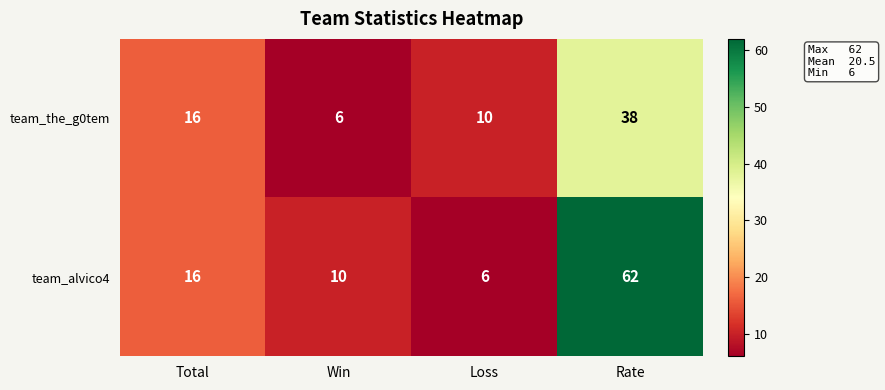

At Rate, list the series in order from smallest to largest.

team_the_g0tem, team_alvico4